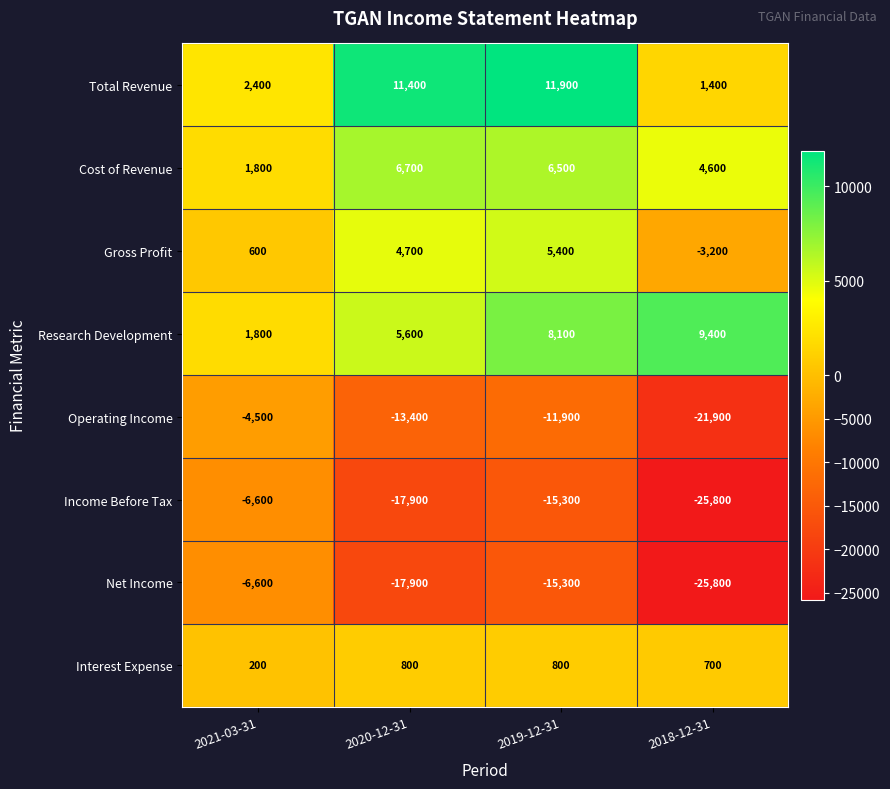

Between 2020-12-31 and 2018-12-31, which series saw the biggest shift?

Total Revenue